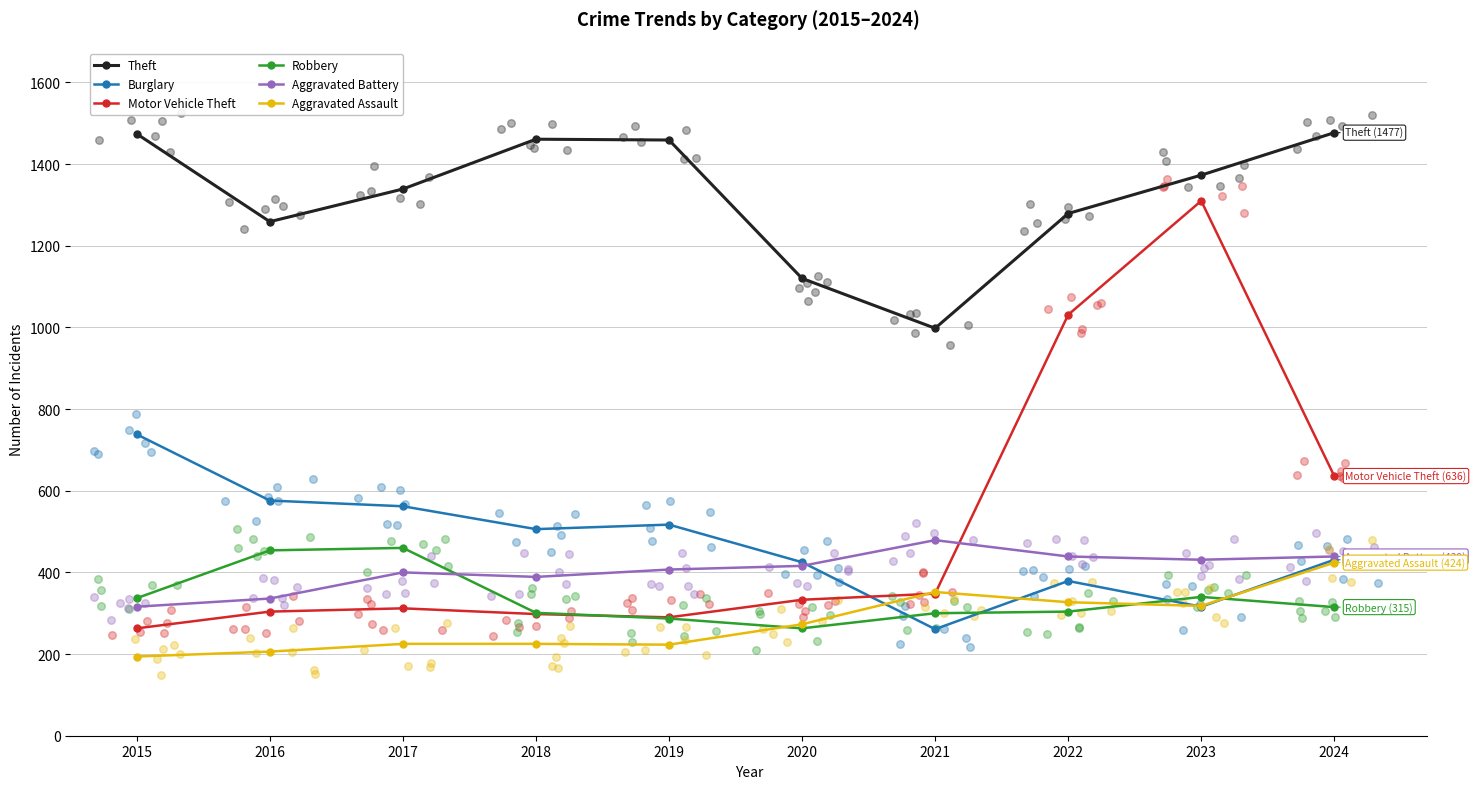

At which category is the sum across all series the highest?

2023